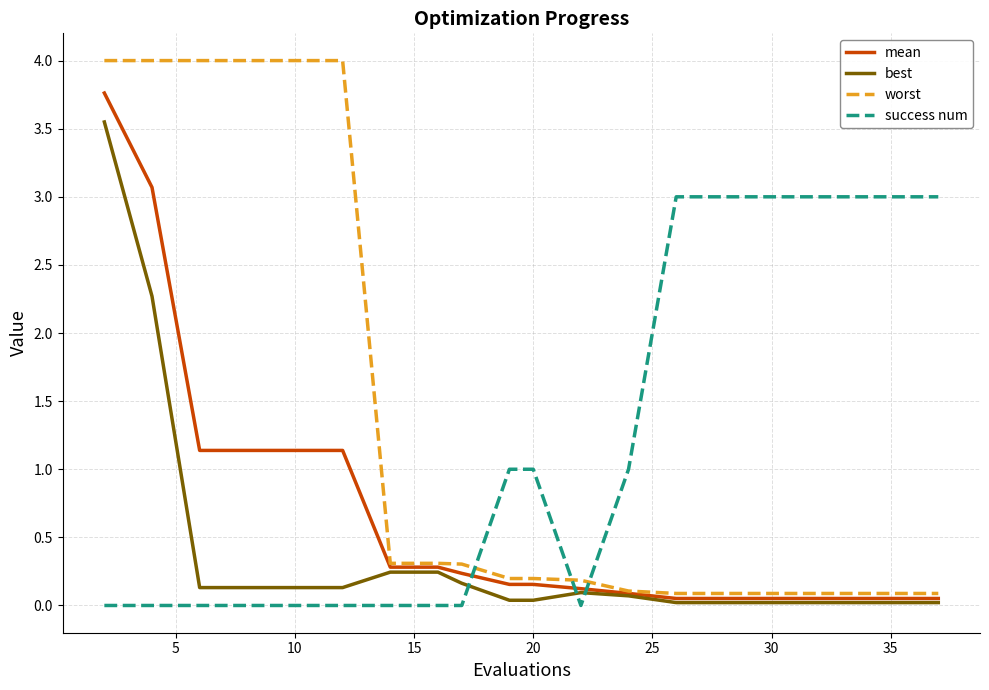

What are all the series names shown in the legend?

mean, best, worst, success num